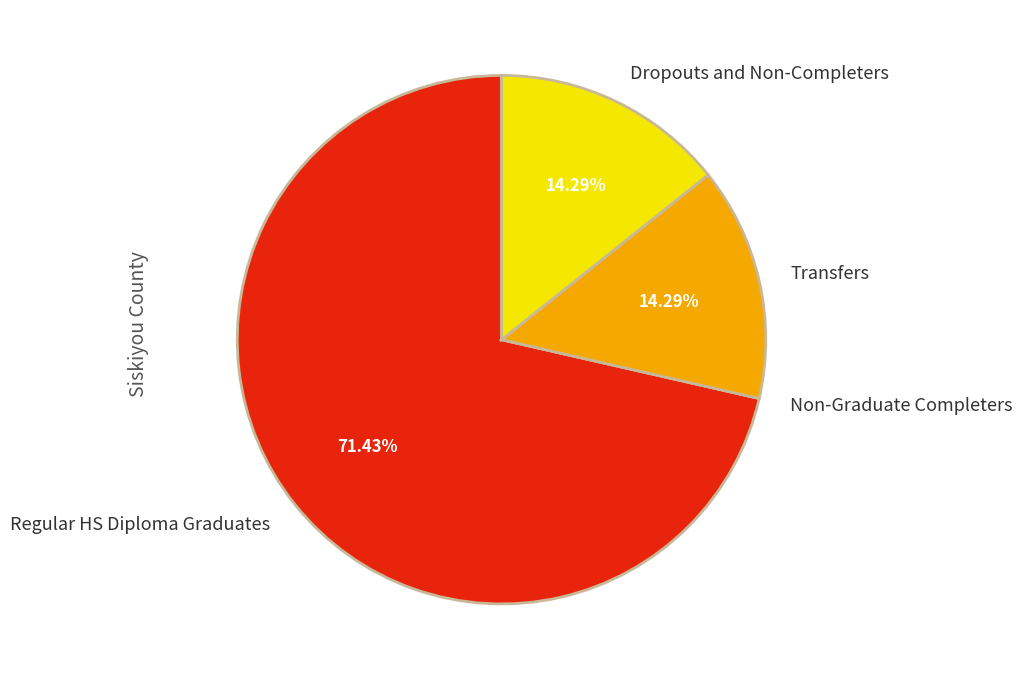

Approximately how many times larger is the value at Regular HS Diploma Graduates compared to Dropouts and Non-Completers?

5.0